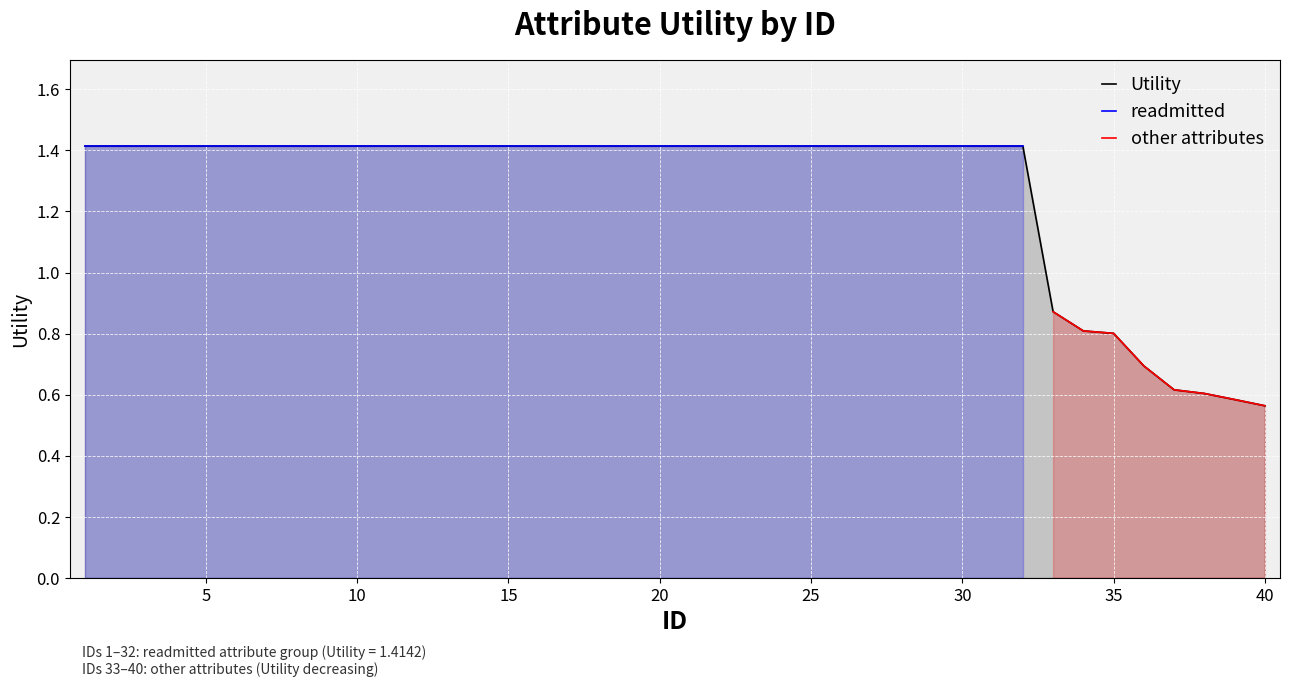

True or false: the data has more than 0 interior local peaks.

False